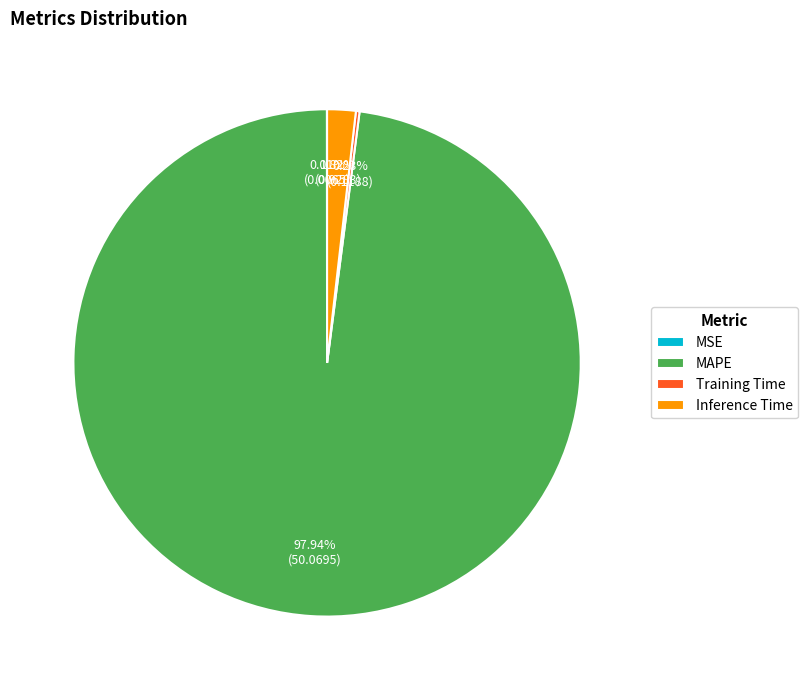

Which slice is the largest?

MAPE